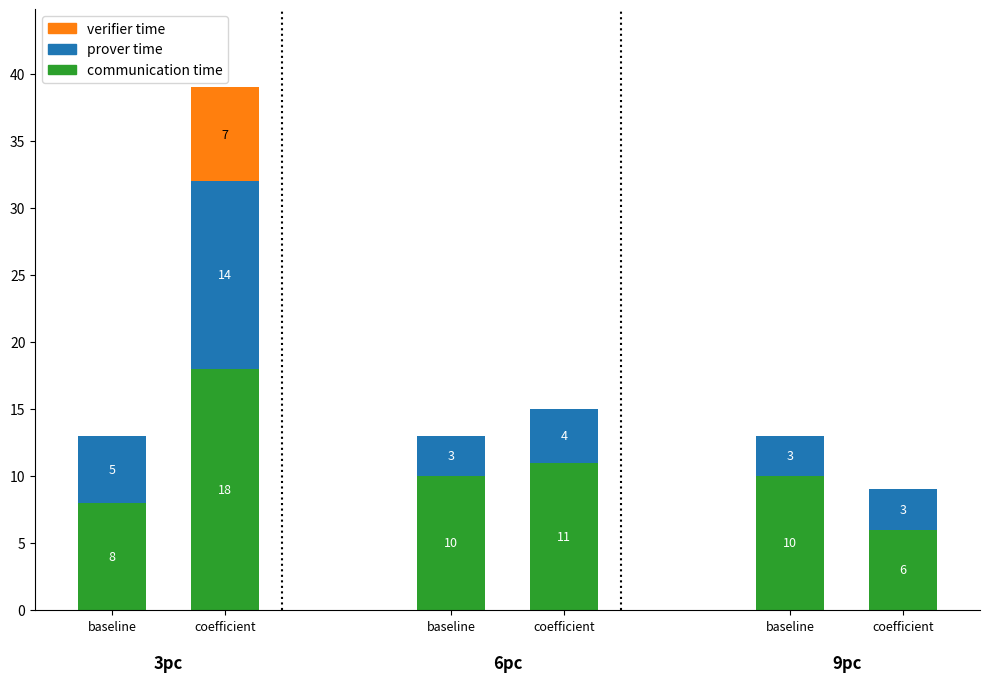

Does the chart contain stacked bars?

Yes